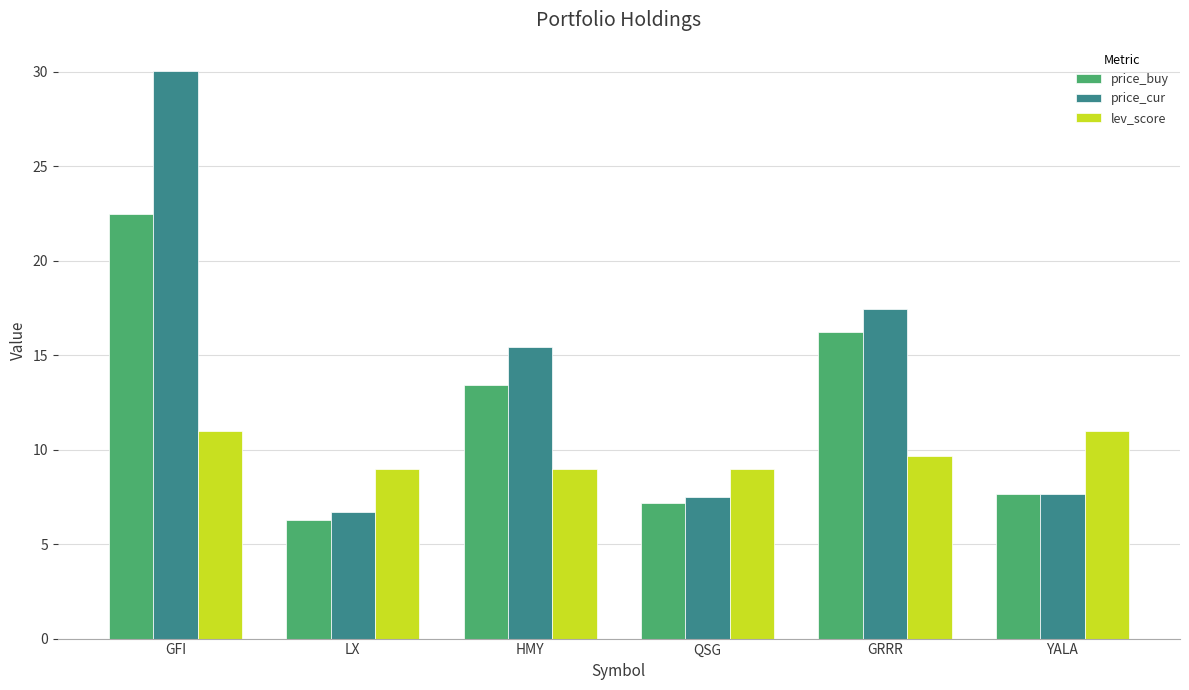

Which category has the lowest value in the price_cur series?

LX